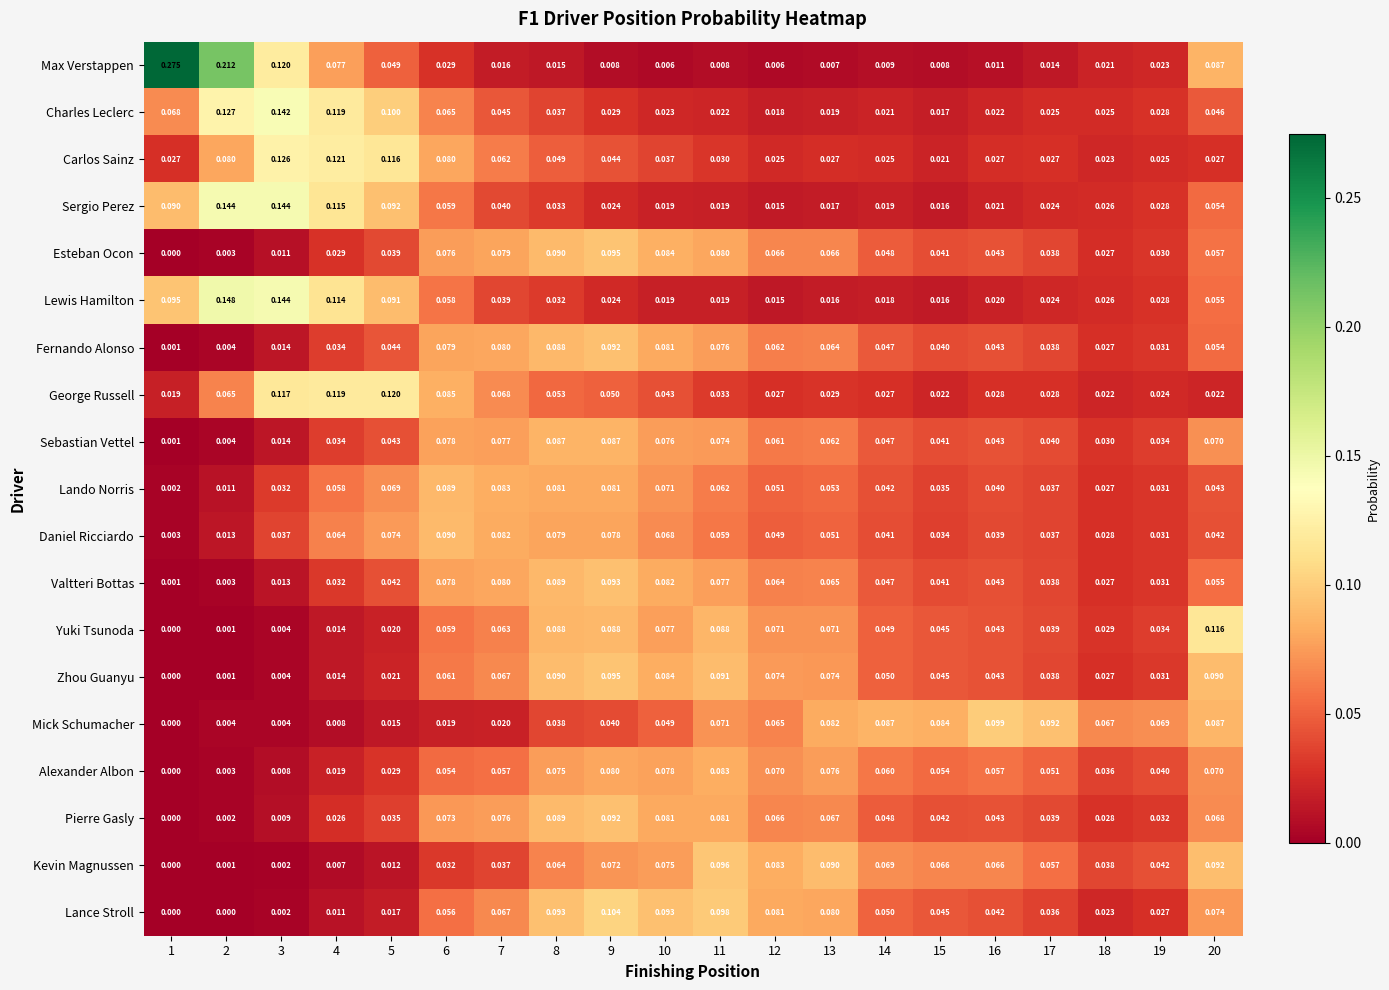

How many distinct data groups are displayed?

19